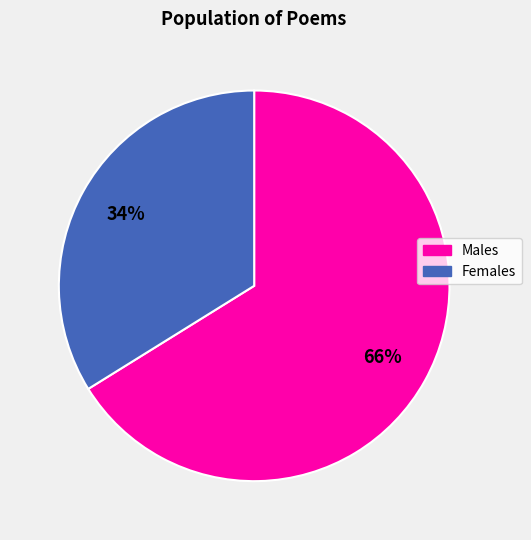

Is there any slice that represents more than half of the pie?

Yes